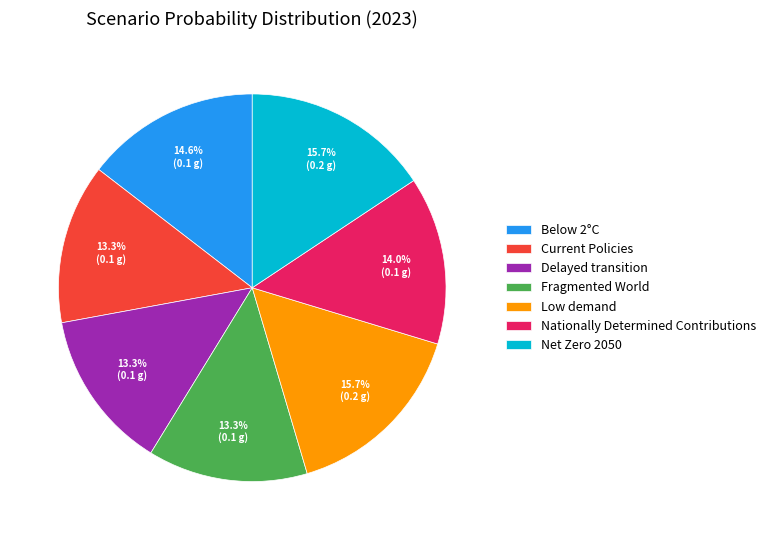

What percentage do Below 2°C and Fragmented World together represent?

27.9%